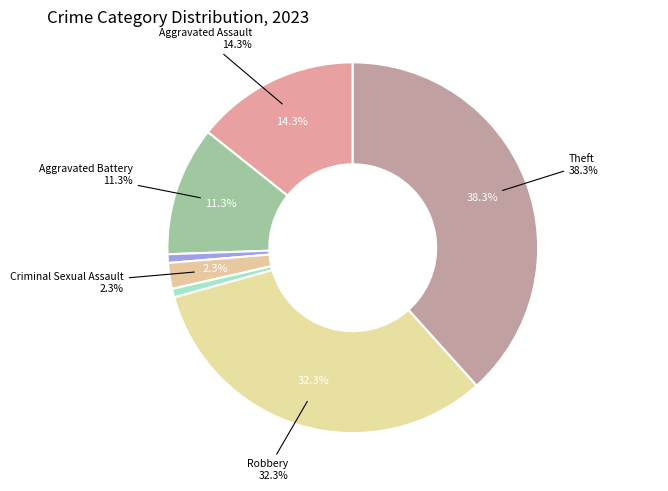

Rank the categories by value from lowest to highest.

Homicide, Arson, Motor Vehicle Theft, Criminal Sexual Assault, Aggravated Battery, Aggravated Assault, Robbery, Theft